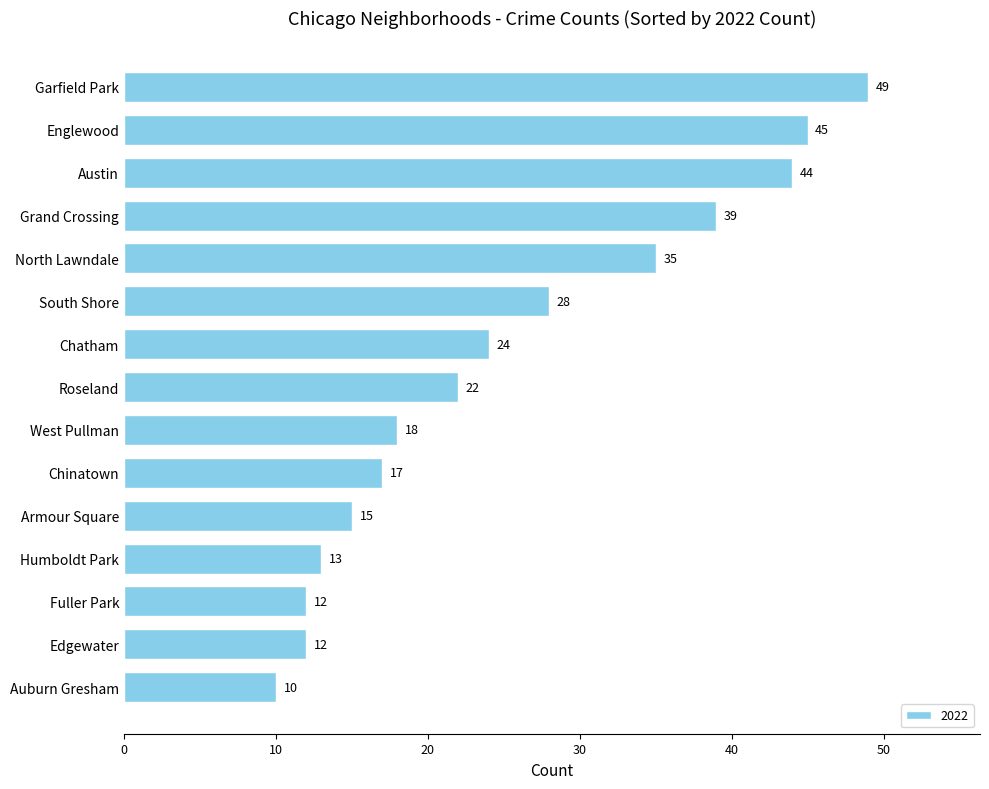

How many bars are there in total?

15